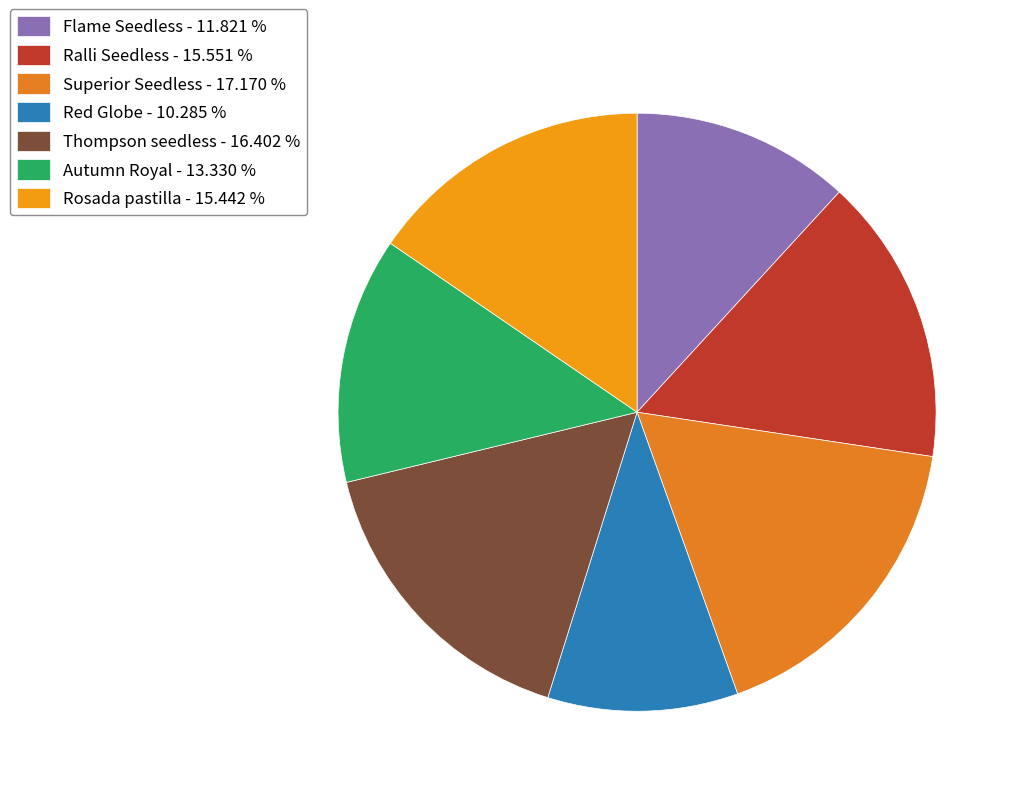

How many segments does this pie chart have?

7